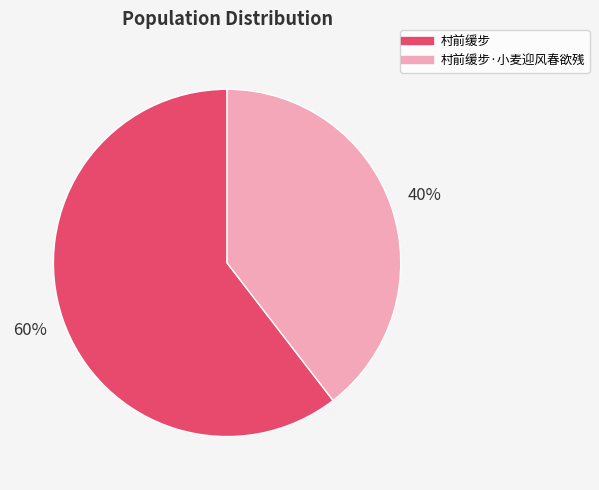

Is there a majority slice in this chart?

Yes